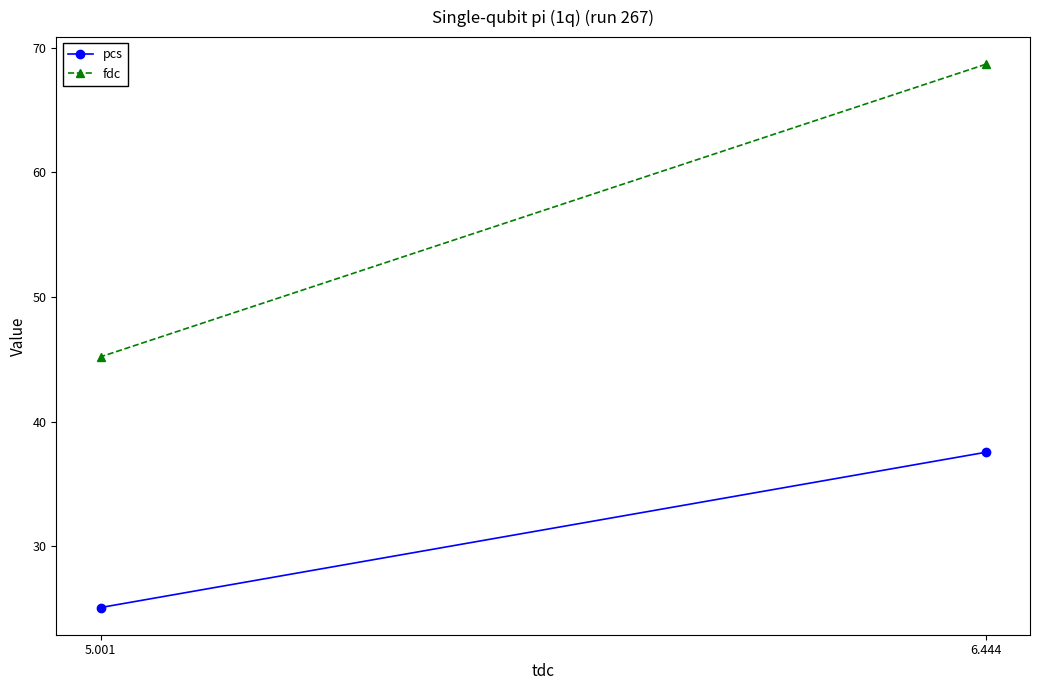

What is the label of the 2nd point from the right?

6.444